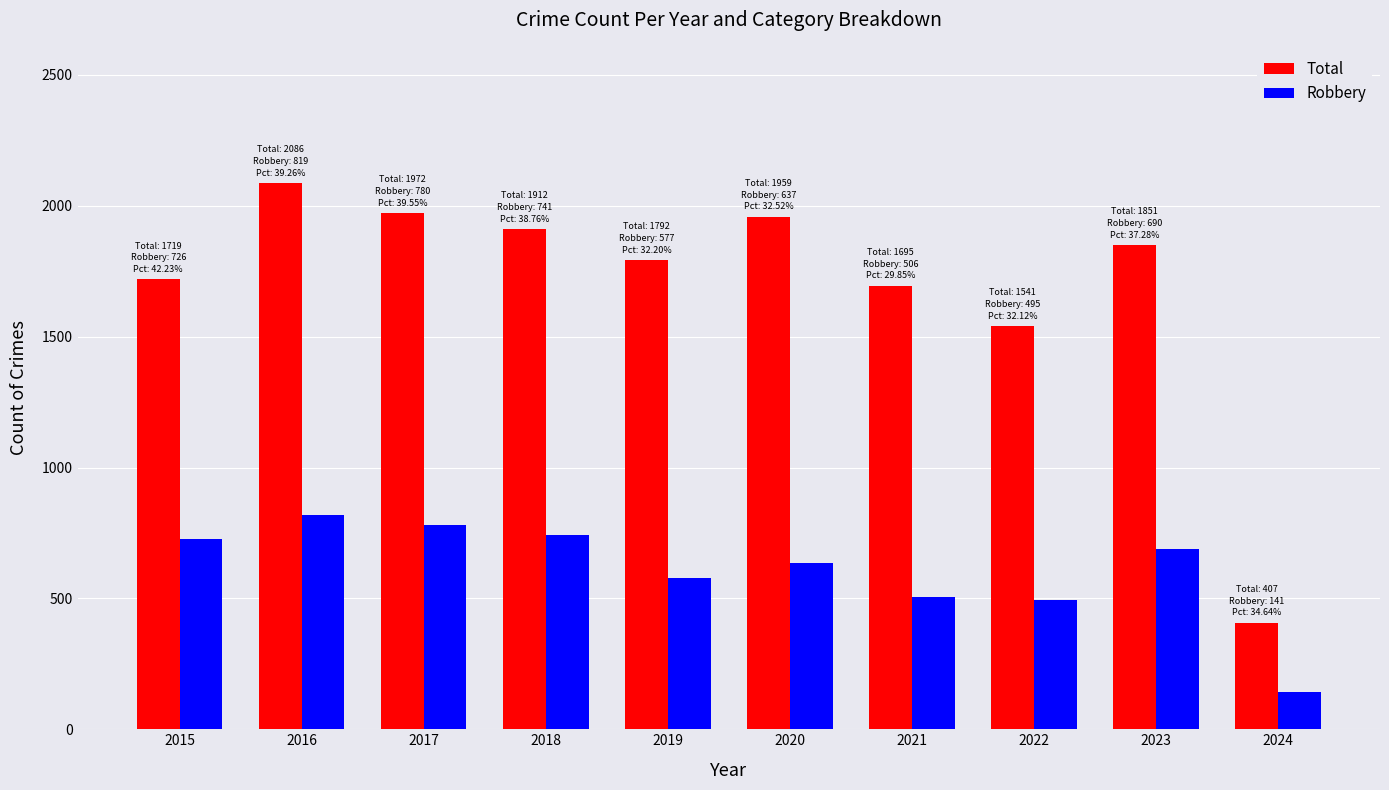

What is the difference between the maximum and minimum values in the Total series?

1679